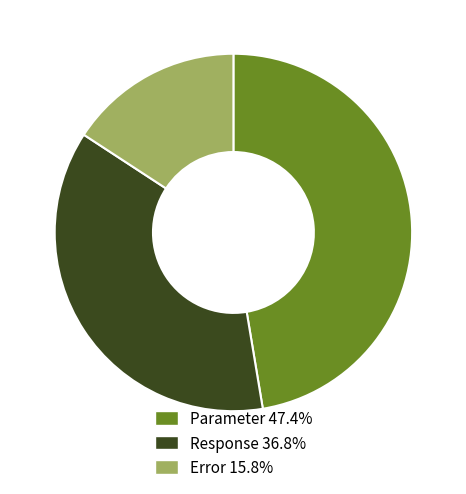

Is it true that Response is 37% of the pie?

True